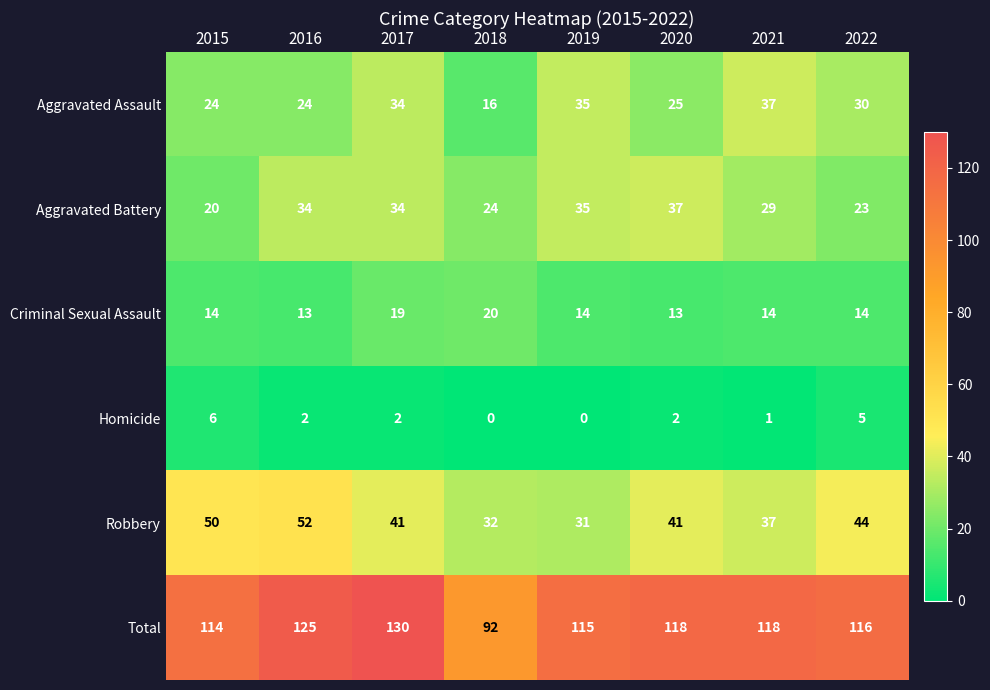

Where does the Robbery series first go above 41?

2015